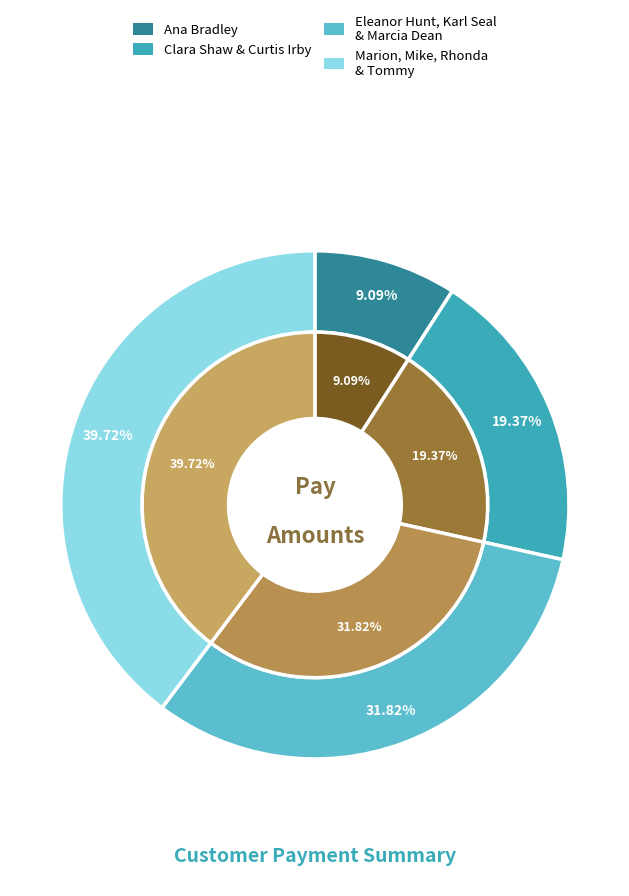

To the nearest percent, what portion does Karl Seal represent?

11%